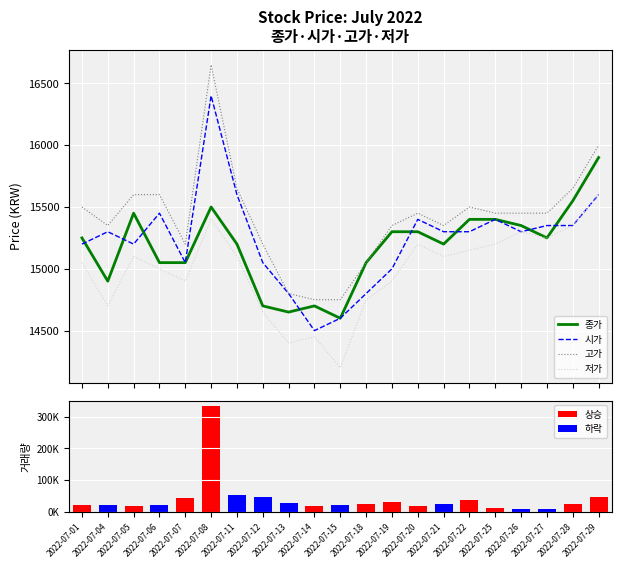

Reading left to right, what are all the values shown in this chart?

종가: 2022-07-01=15250	2022-07-04=14900	2022-07-05=15450	2022-07-06=15050	2022-07-07=15050	2022-07-08=15500	2022-07-11=15200	2022-07-12=14700	2022-07-13=14650	2022-07-14=14700	2022-07-15=14600	2022-07-18=15050	2022-07-19=15300	2022-07-20=15300	2022-07-21=15200	2022-07-22=15400	2022-07-25=15400	2022-07-26=15350	2022-07-27=15250	2022-07-28=15550	2022-07-29=15900
시가: 2022-07-01=15200	2022-07-04=15300	2022-07-05=15200	2022-07-06=15450	2022-07-07=15050	2022-07-08=16400	2022-07-11=15600	2022-07-12=15050	2022-07-13=14800	2022-07-14=14500	2022-07-15=14600	2022-07-18=14800	2022-07-19=15000	2022-07-20=15400	2022-07-21=15300	2022-07-22=15300	2022-07-25=15400	2022-07-26=15300	2022-07-27=15350	2022-07-28=15350	2022-07-29=15600
고가: 2022-07-01=15500	2022-07-04=15350	2022-07-05=15600	2022-07-06=15600	2022-07-07=15200	2022-07-08=16650	2022-07-11=15650	2022-07-12=15200	2022-07-13=14800	2022-07-14=14750	2022-07-15=14750	2022-07-18=15050	2022-07-19=15350	2022-07-20=15450	2022-07-21=15350	2022-07-22=15500	2022-07-25=15450	2022-07-26=15450	2022-07-27=15450	2022-07-28=15650	2022-07-29=16000
저가: 2022-07-01=15050	2022-07-04=14700	2022-07-05=15100	2022-07-06=15000	2022-07-07=14900	2022-07-08=15400	2022-07-11=15100	2022-07-12=14650	2022-07-13=14400	2022-07-14=14450	2022-07-15=14200	2022-07-18=14750	2022-07-19=14900	2022-07-20=15200	2022-07-21=15100	2022-07-22=15150	2022-07-25=15200	2022-07-26=15300	2022-07-27=15250	2022-07-28=15350	2022-07-29=15600
거래량: 2022-07-01=20544	2022-07-04=22162	2022-07-05=18976	2022-07-06=22242	2022-07-07=42555	2022-07-08=334035	2022-07-11=52367	2022-07-12=45689	2022-07-13=27550	2022-07-14=18487	2022-07-15=20569	2022-07-18=23928	2022-07-19=29160	2022-07-20=17916	2022-07-21=23295	2022-07-22=36004	2022-07-25=11232	2022-07-26=9369	2022-07-27=9619	2022-07-28=25248	2022-07-29=45039